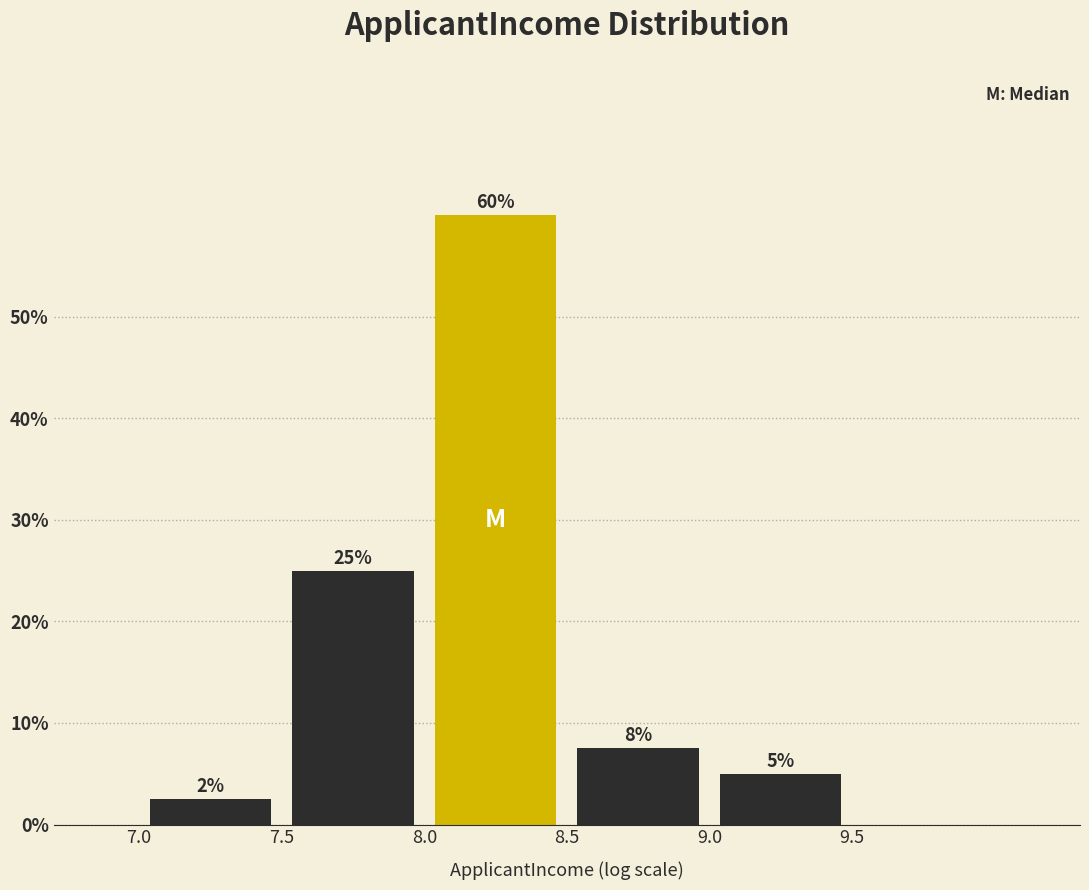

Over which range of the x-axis is the bar tallest?

8.0 to 8.5